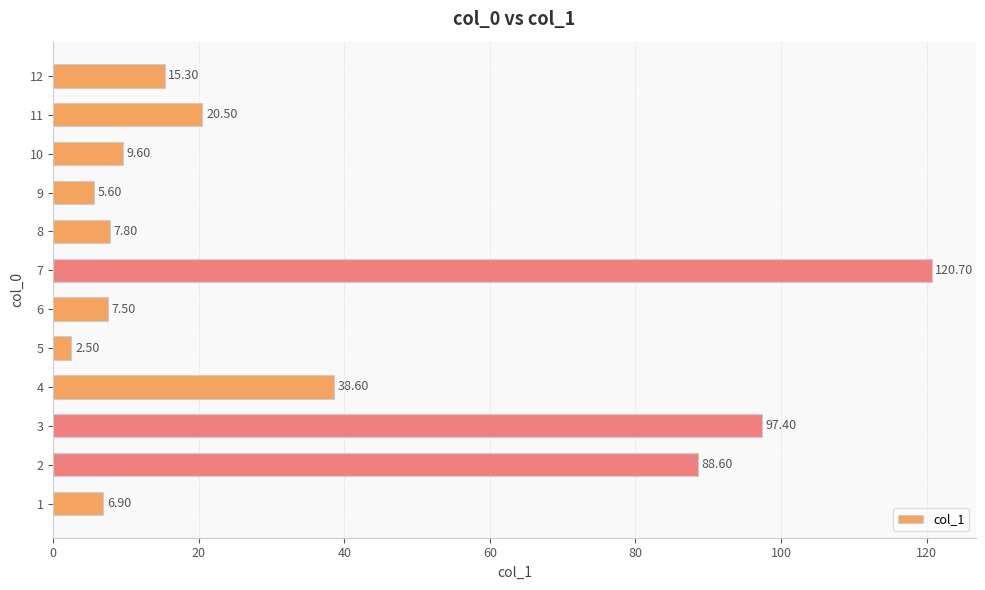

What is the sum of the values at 7 and 12?

136.0